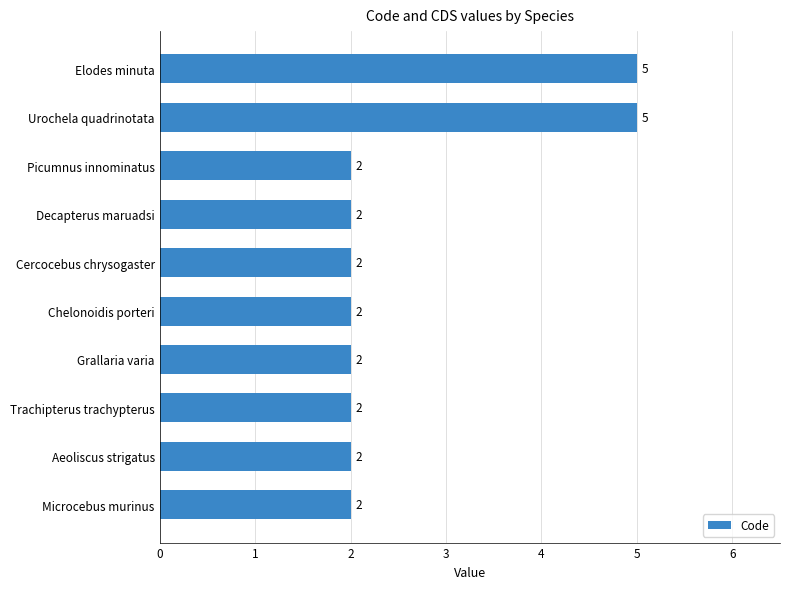

The chart shows a value of 2 at Decapterus maruadsi. True or false?

True